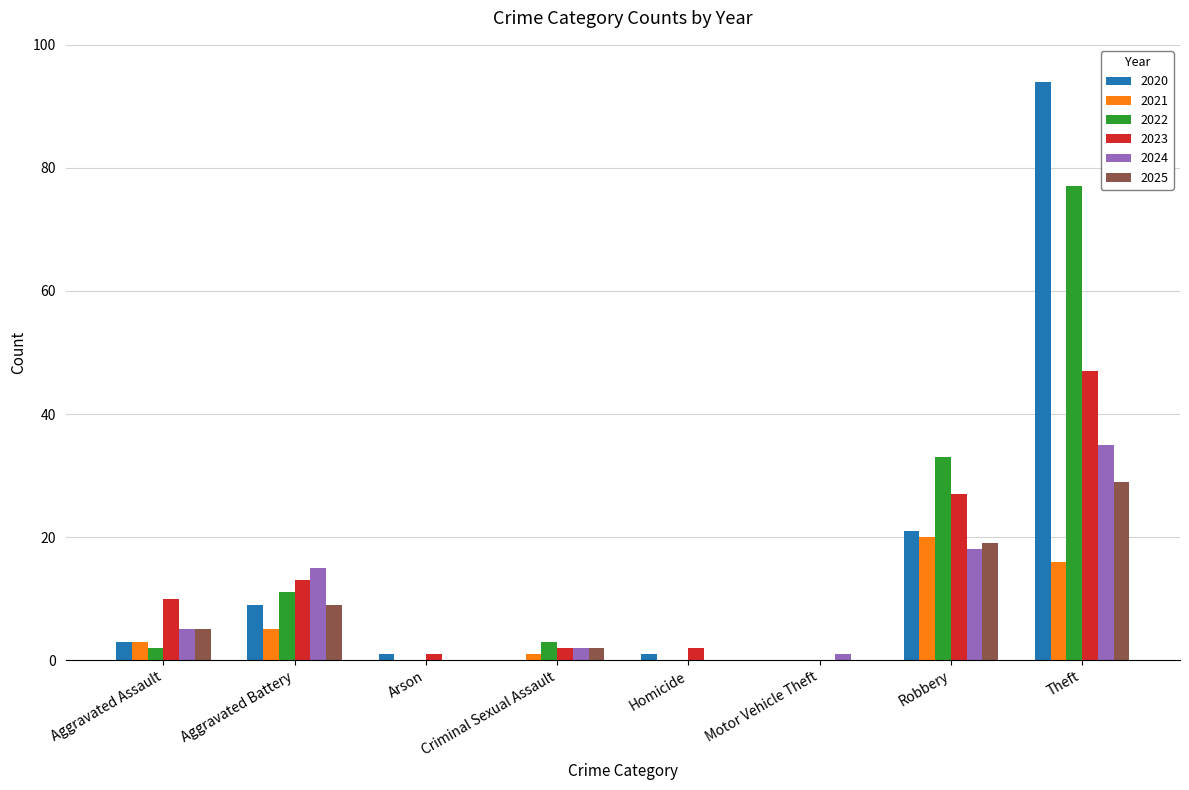

Is it true that 2021 equals 33 at Robbery?

False